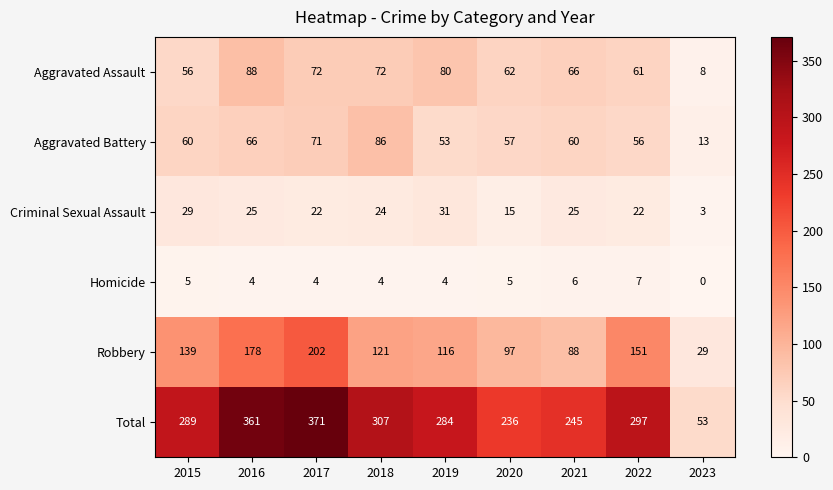

Which series has the widest spread of values?

Total